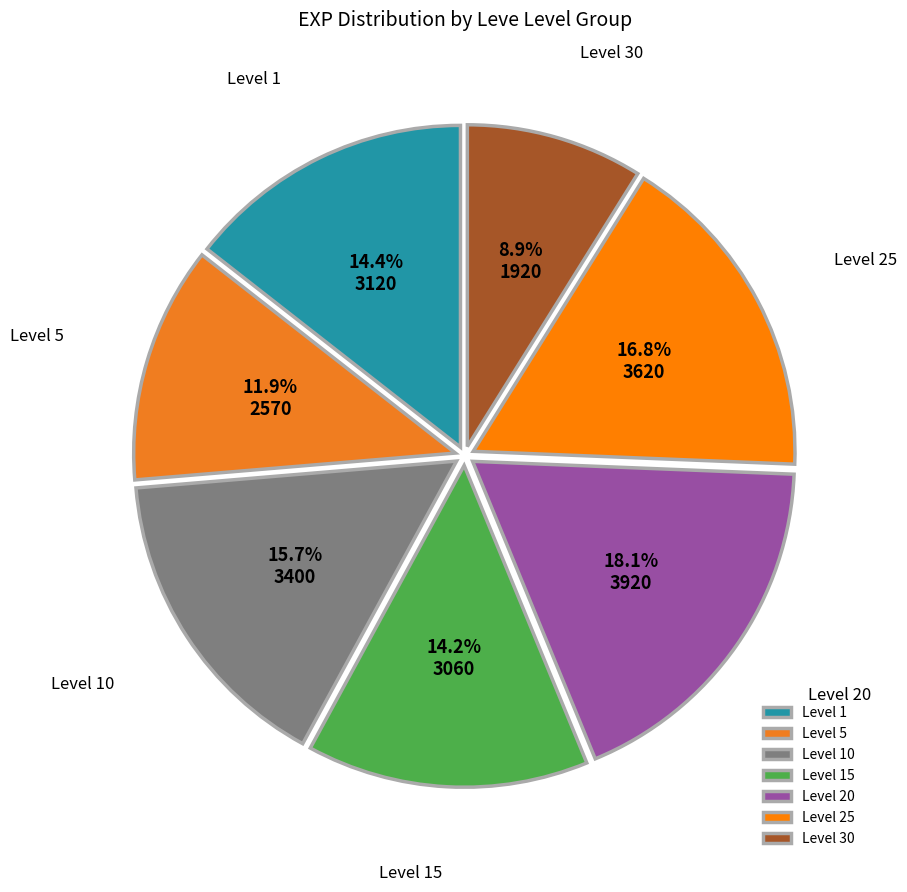

Is there a majority slice in this chart?

No